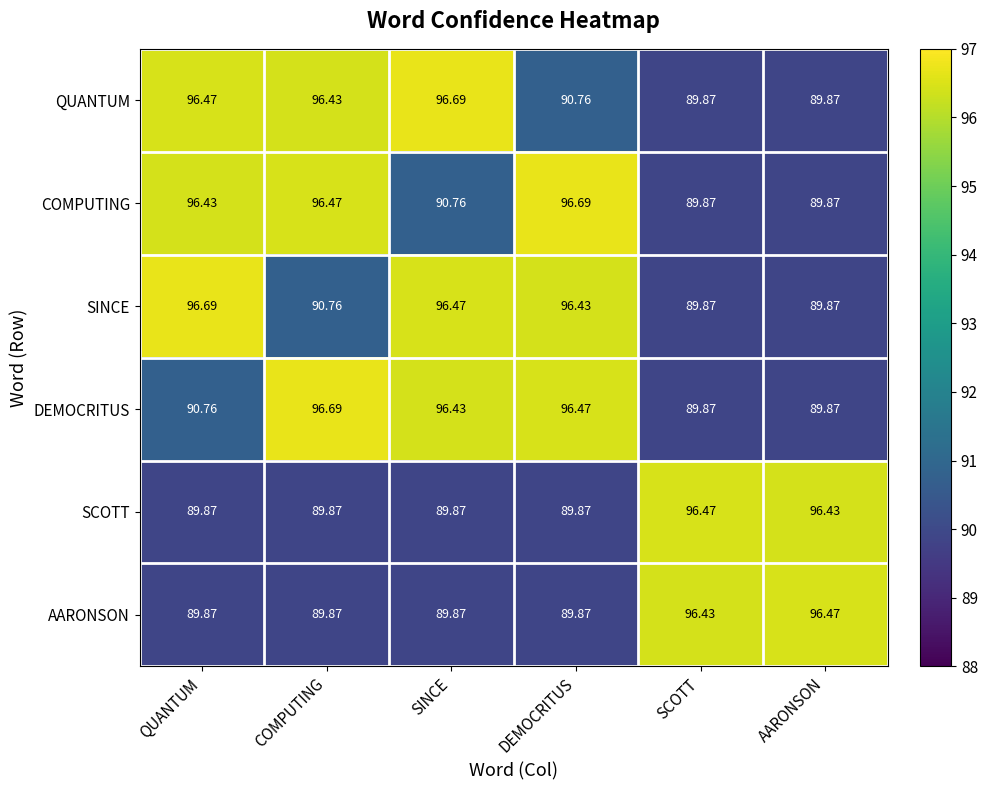

Which series changed the most between QUANTUM and SCOTT?

SINCE